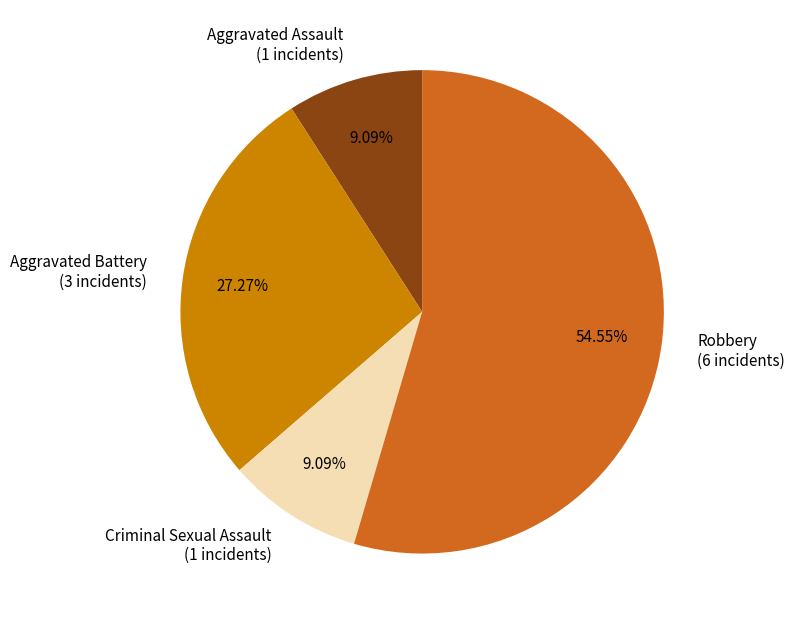

What is the largest slice in the pie chart?

Robbery